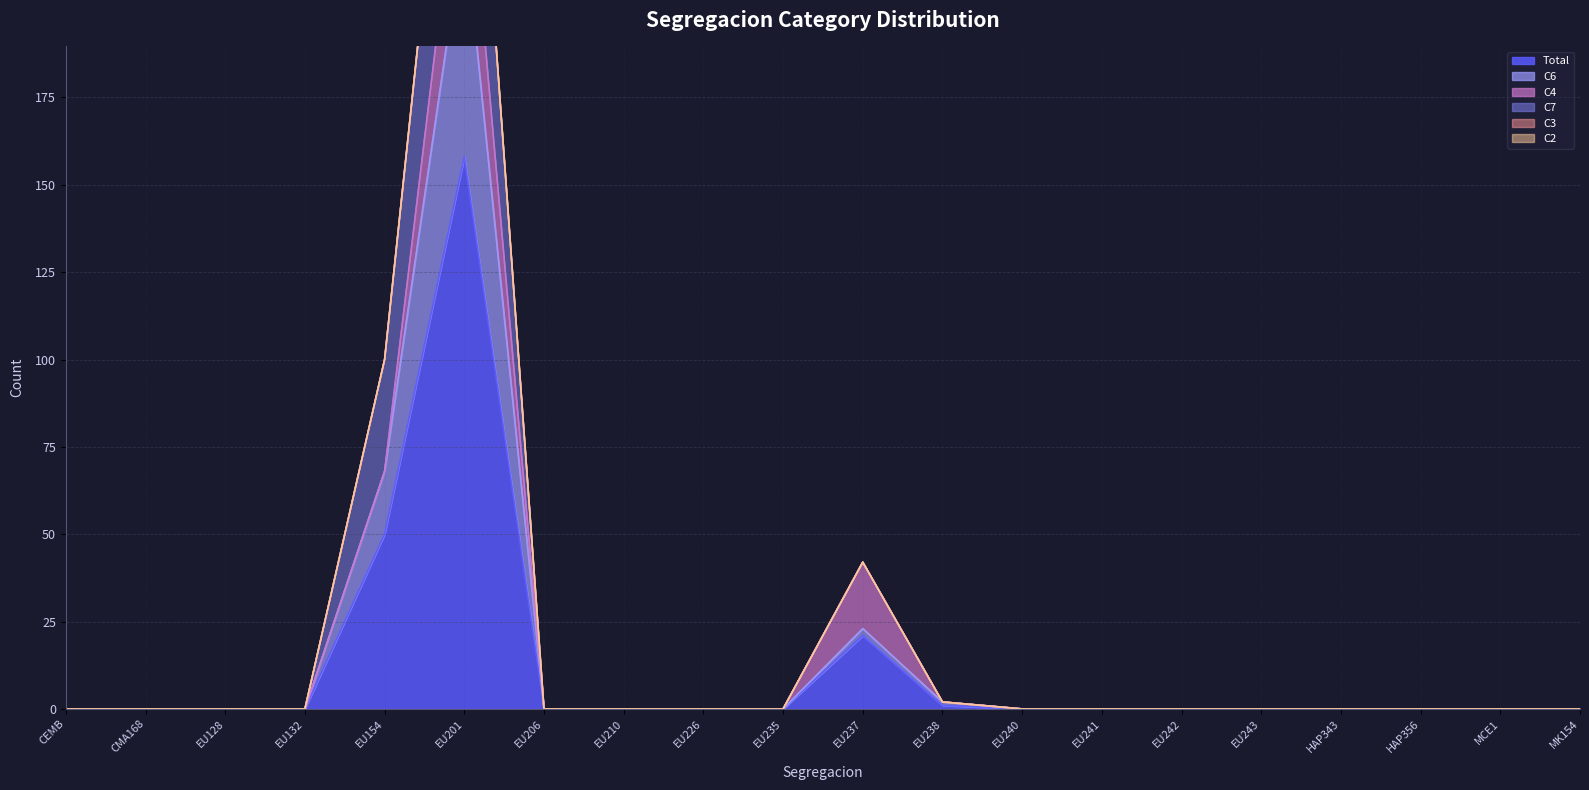

How many lines are shown in the chart?

6